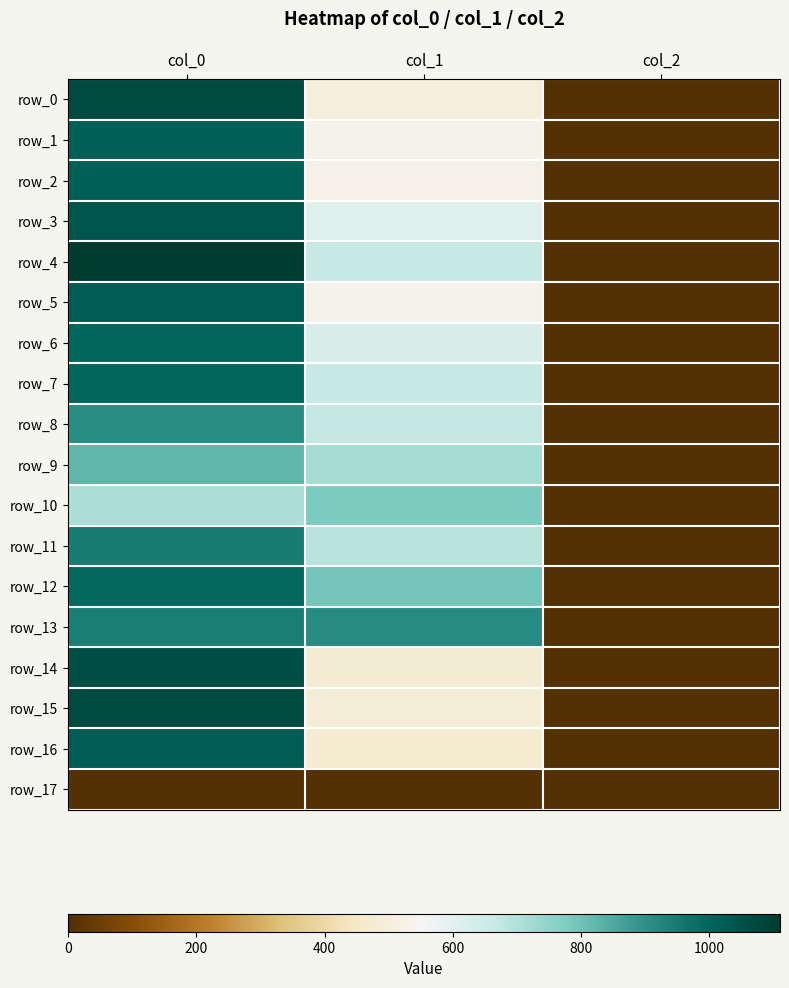

What is the spread (max minus min) of values at col_2?

2.0